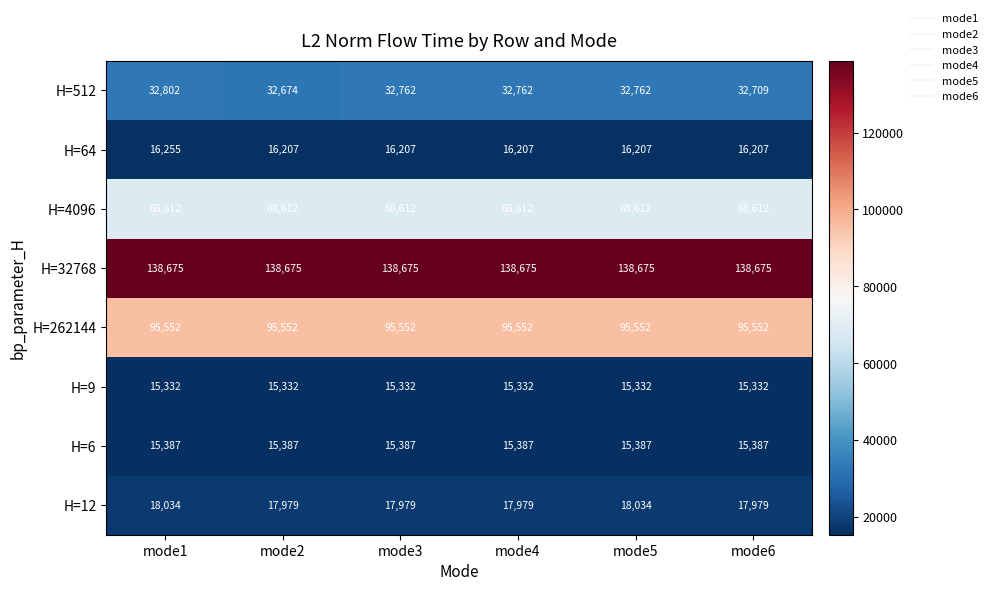

What is the smallest value displayed?

15332